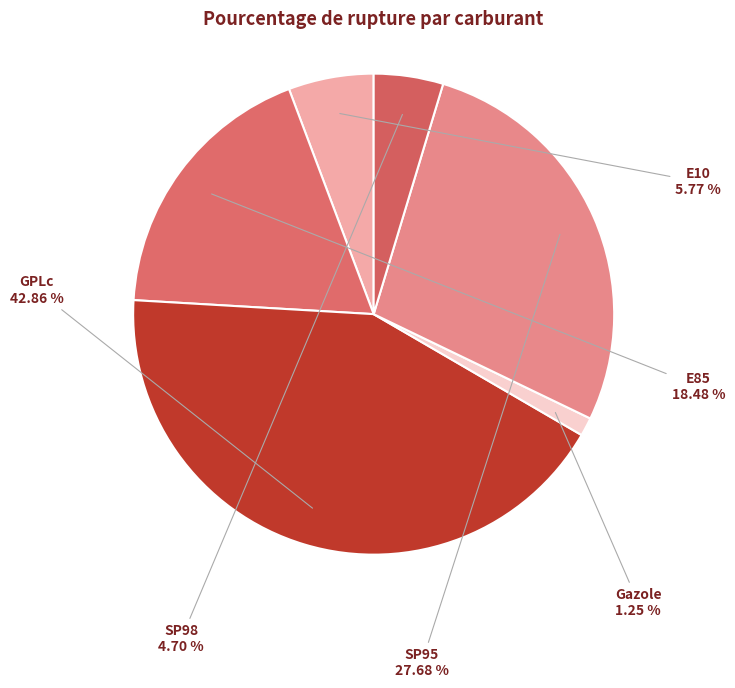

Does SP98 represent more than half of the total?

No